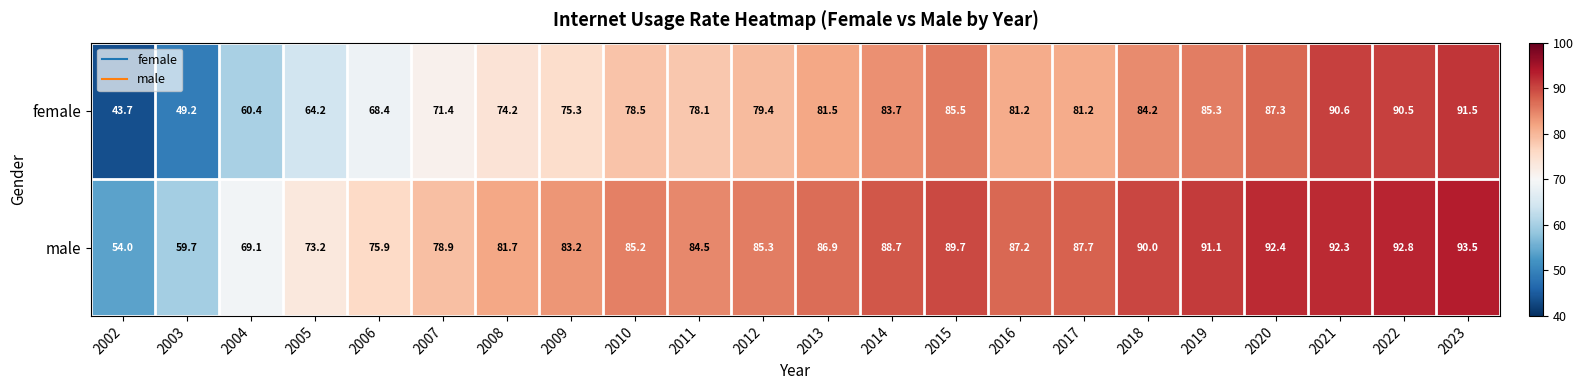

List the series in order of their peak value, highest first.

male, female